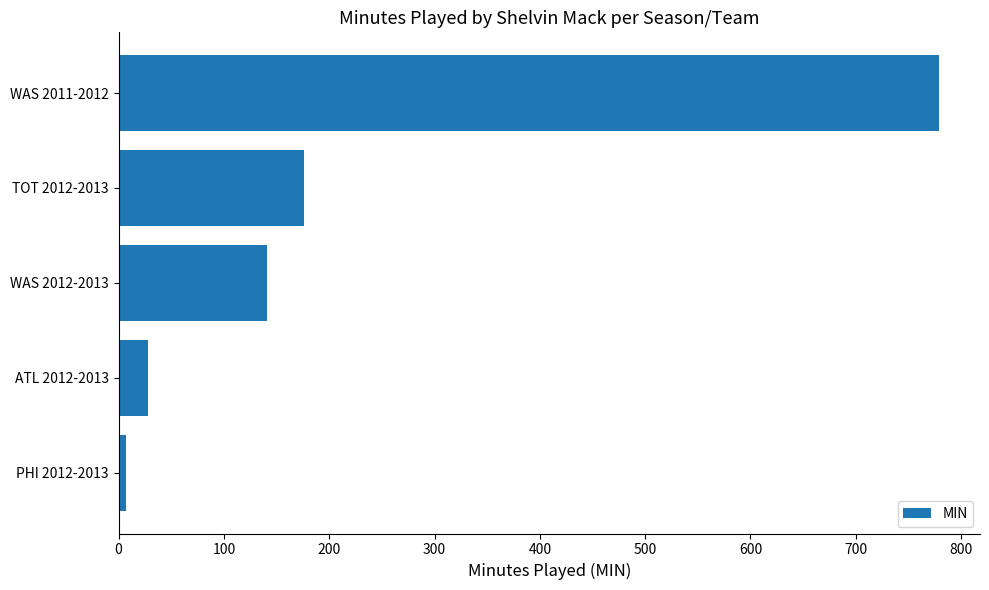

At which category does the chart reach its peak across all series?

WAS 2011-2012